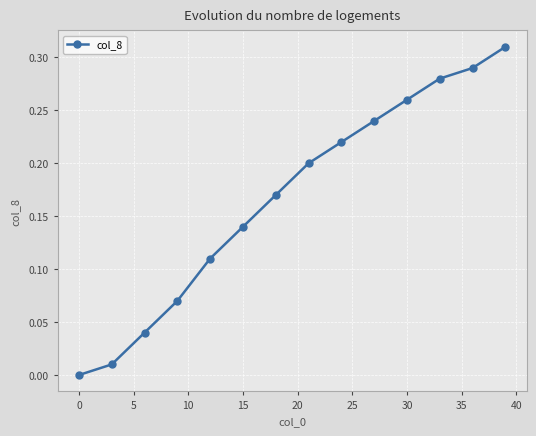

True or false: there are more than 0 points higher than both neighbors.

False